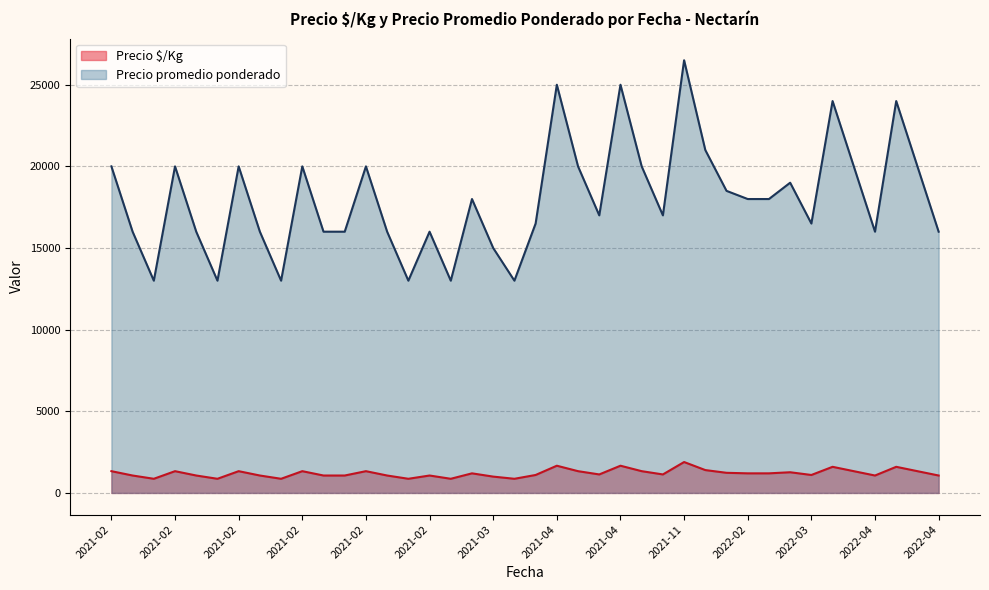

What is the minimum value for Precio $/Kg?

867